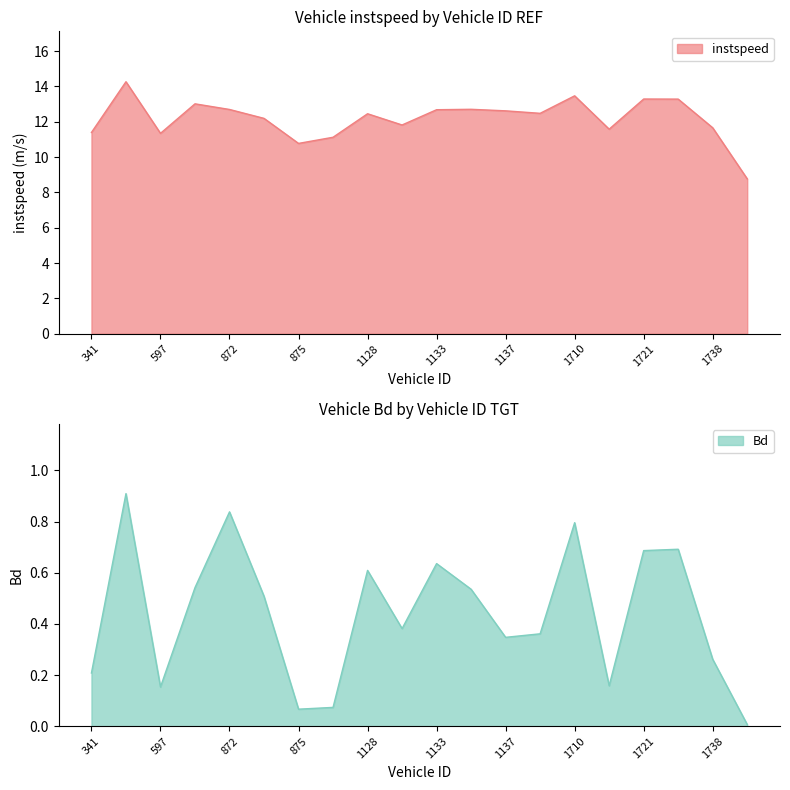

In Bd, how many points are higher than both neighbors (excluding endpoints)?

6